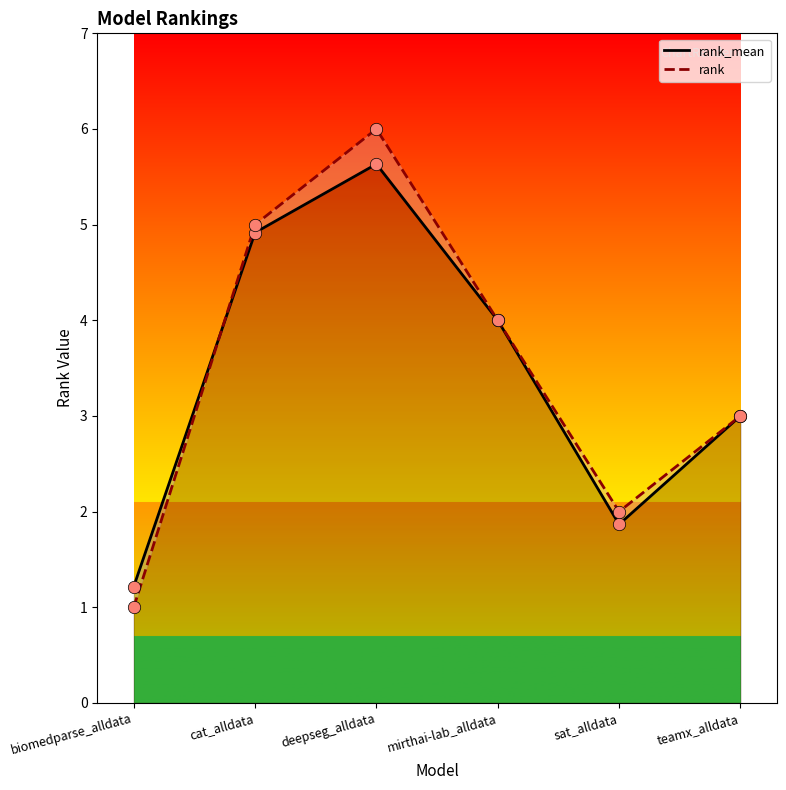

Which series contains the lowest Y value?

rank